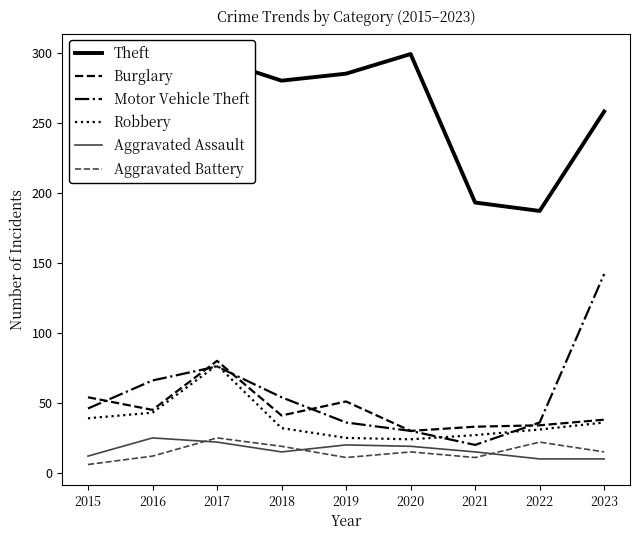

Which series changed the most between 2019 and 2023?

Motor Vehicle Theft